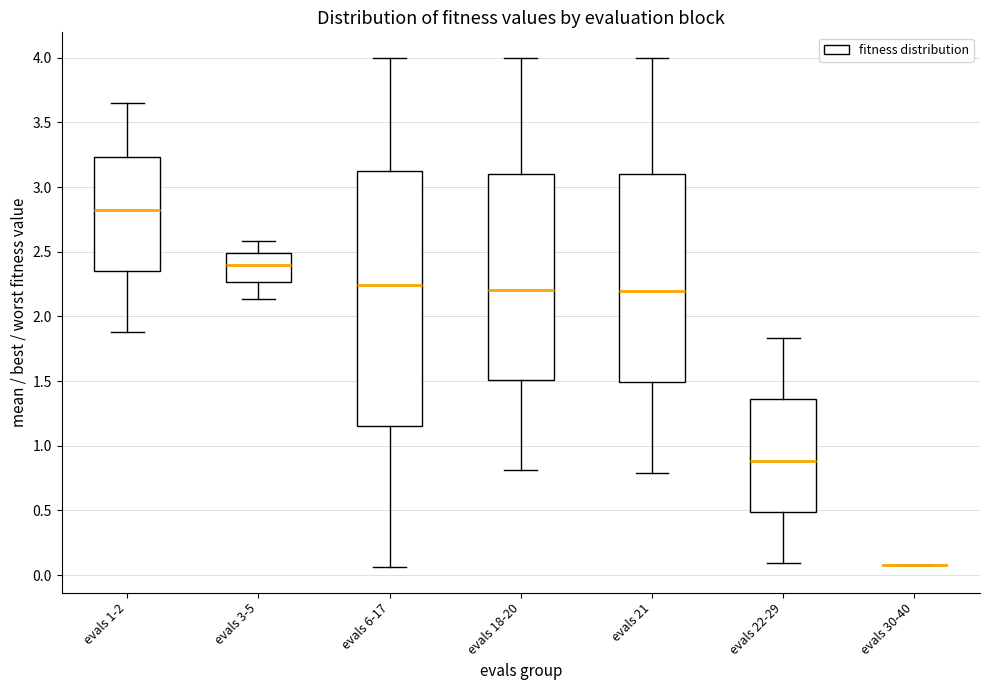

Reading left to right, read every box against the y-axis: the position of its median line, the range the box covers, and the ends of its whiskers. The values are not printed on the chart, so give them approximately, as read against the axis.

evals 1-2: median 2.80, box 2.35 to 3.25, whiskers 1.90 to 3.65
evals 3-5: median 2.40, box 2.25 to 2.50, whiskers 2.15 to 2.60
evals 6-17: median 2.25, box 1.15 to 3.10, whiskers 0.05 to 4.00
evals 18-20: median 2.20, box 1.50 to 3.10, whiskers 0.80 to 4.00
evals 21: median 2.20, box 1.50 to 3.10, whiskers 0.80 to 4.00
evals 22-29: median 0.90, box 0.50 to 1.35, whiskers 0.10 to 1.85
evals 30-40: box collapsed to a line at 0.10, whiskers 0.10 to 0.10